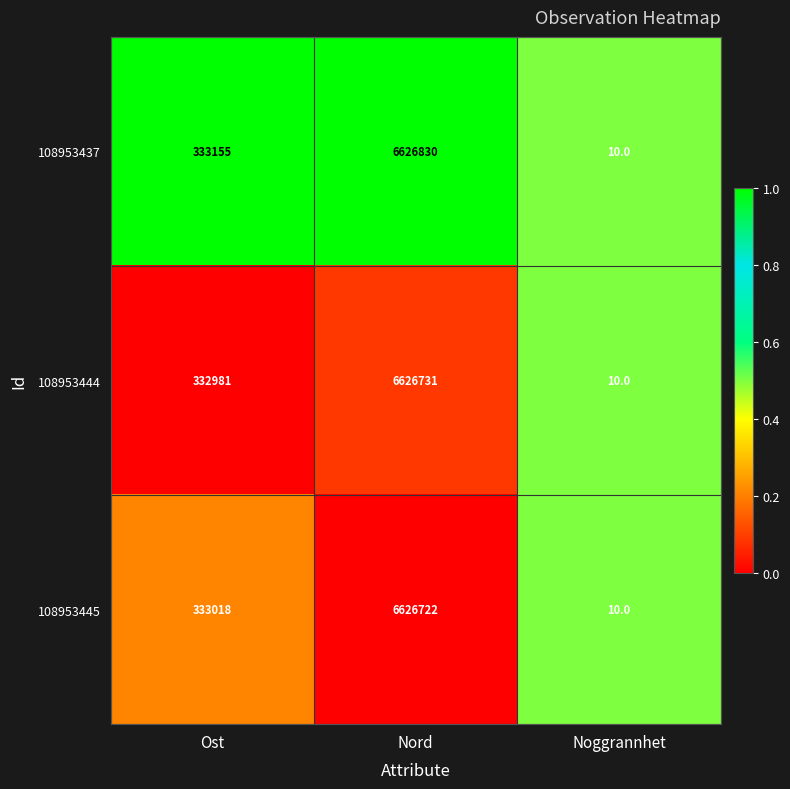

At which label is 108953445 closest to 3313366?

Ost